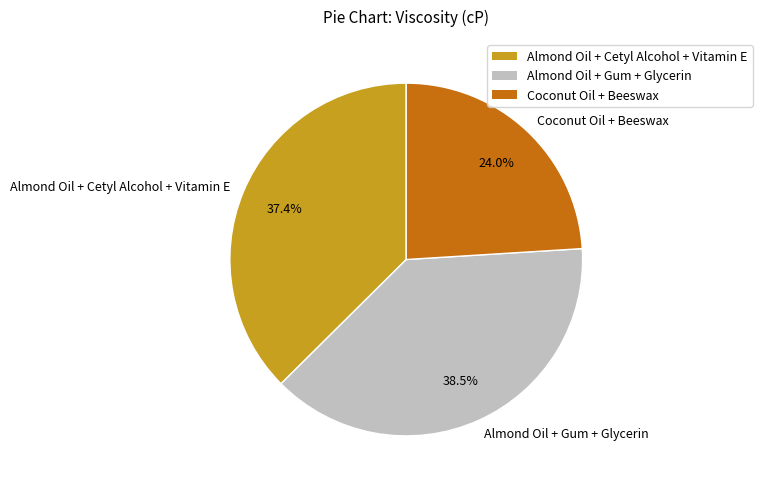

What is the ratio of the value at Almond Oil + Cetyl Alcohol + Vitamin E to the value at Almond Oil + Gum + Glycerin?

1.0